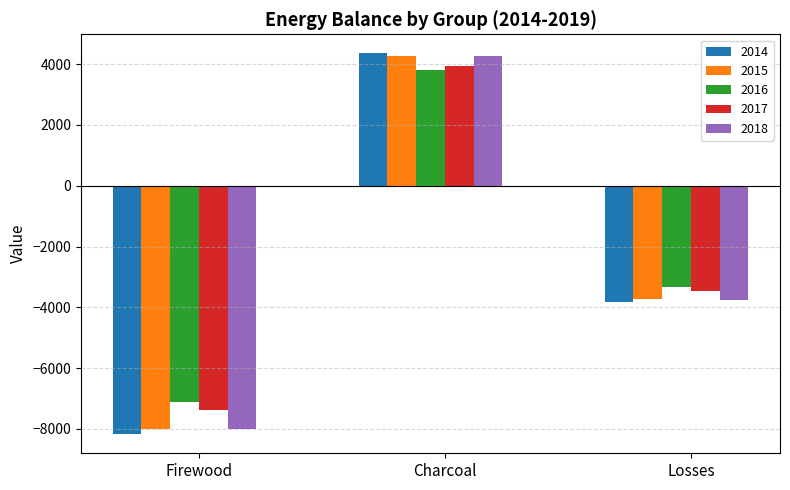

Between Firewood and Losses, which series saw the biggest shift?

2014